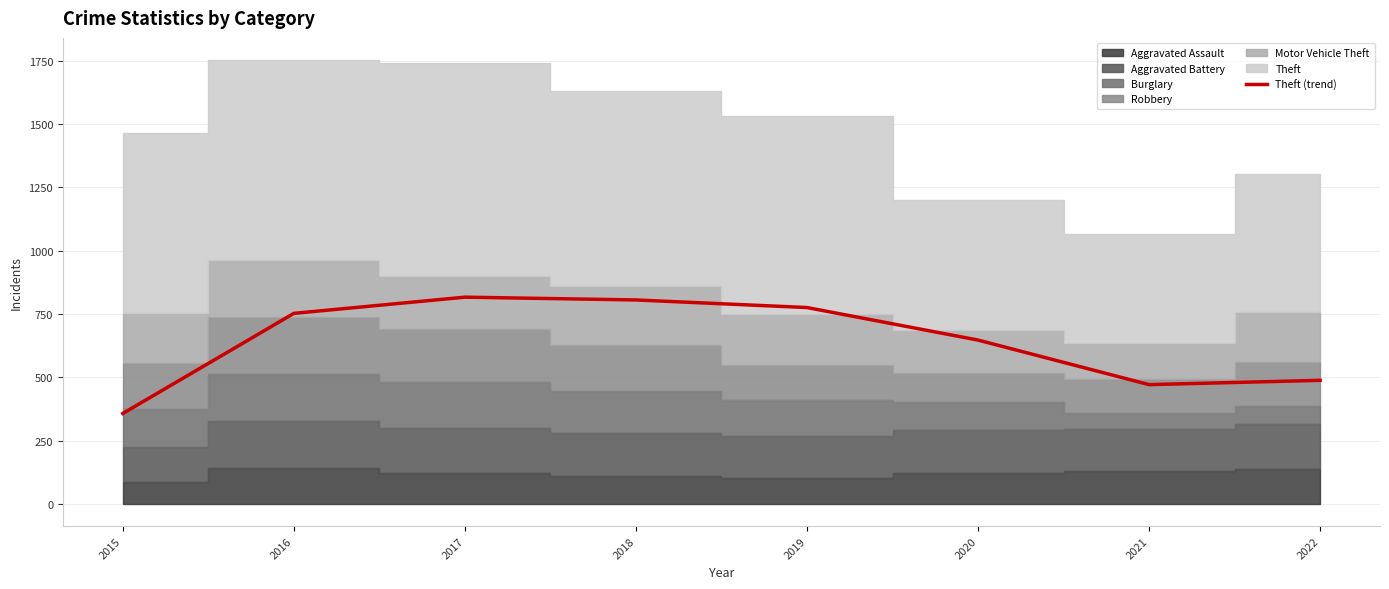

What is the change in value from 2016 to 2018?

+53.0